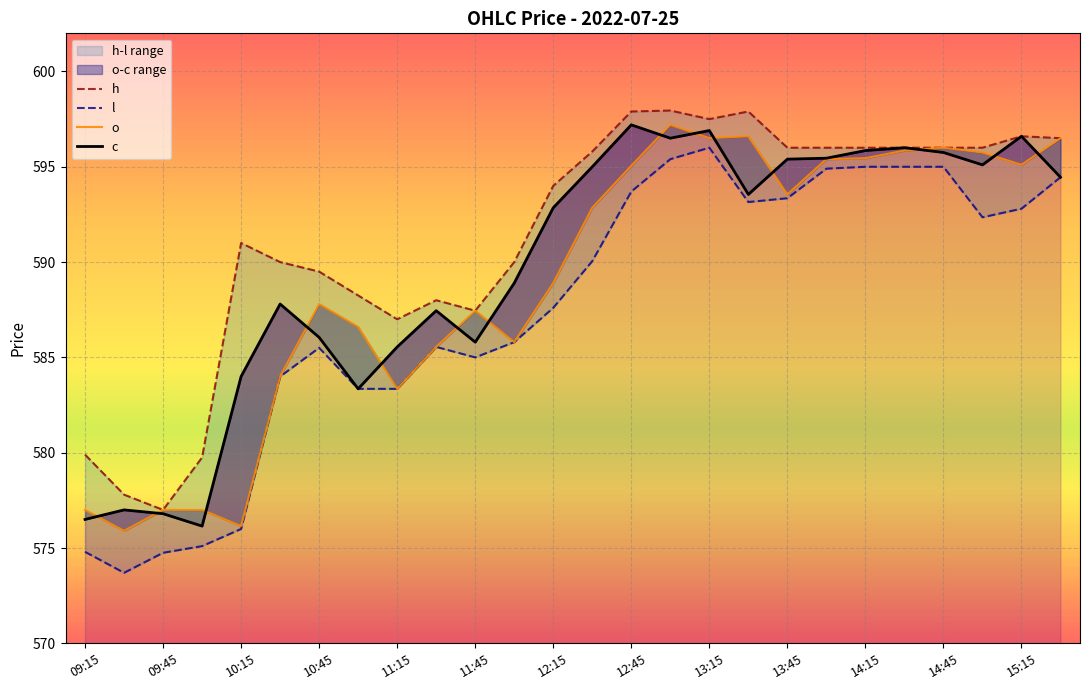

Where is the first local maximum for h?

10:15